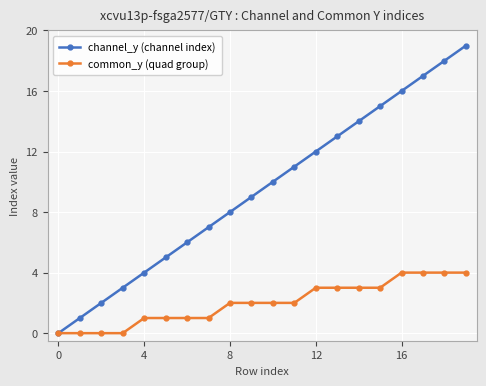

Does the chart display data point markers on the line(s)?

Yes